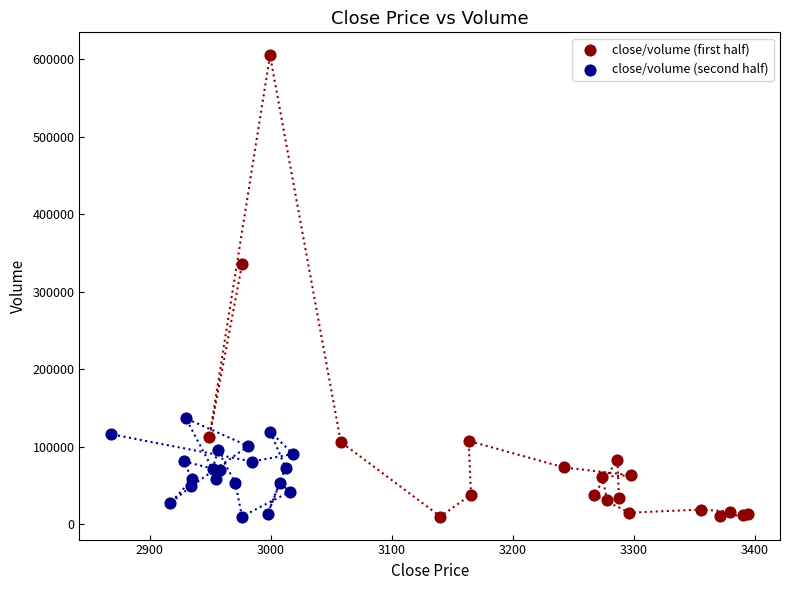

Which series has the widest spread of Y values?

close/volume (first half)